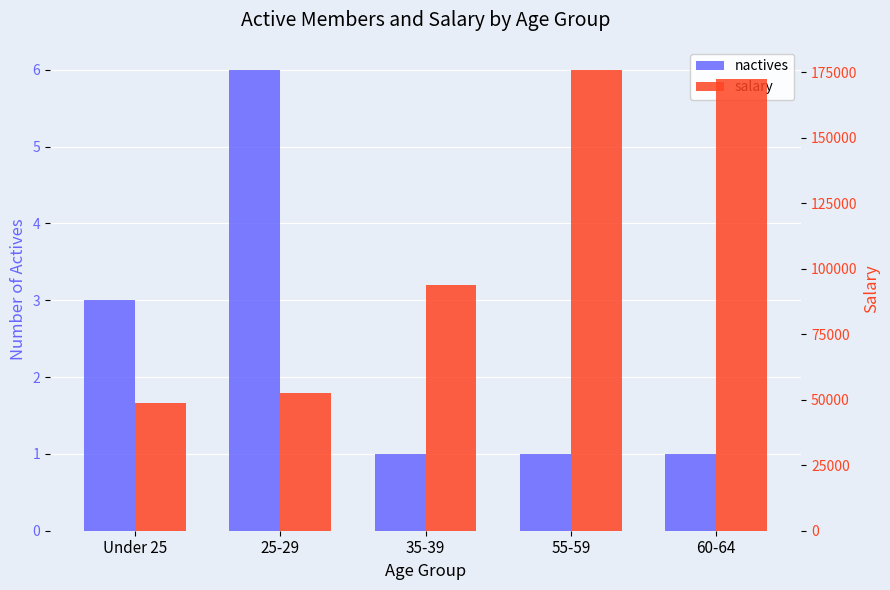

What is the difference between the maximum and second lowest values in the nactives series?

5